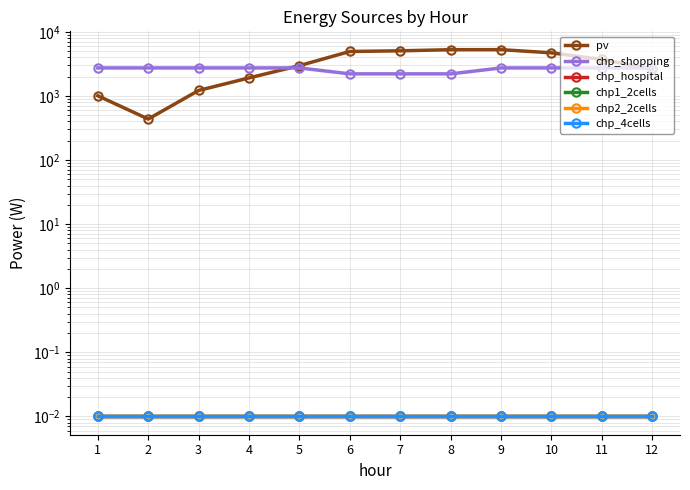

True or false: chp1_2cells and chp_shopping cross at least once.

False